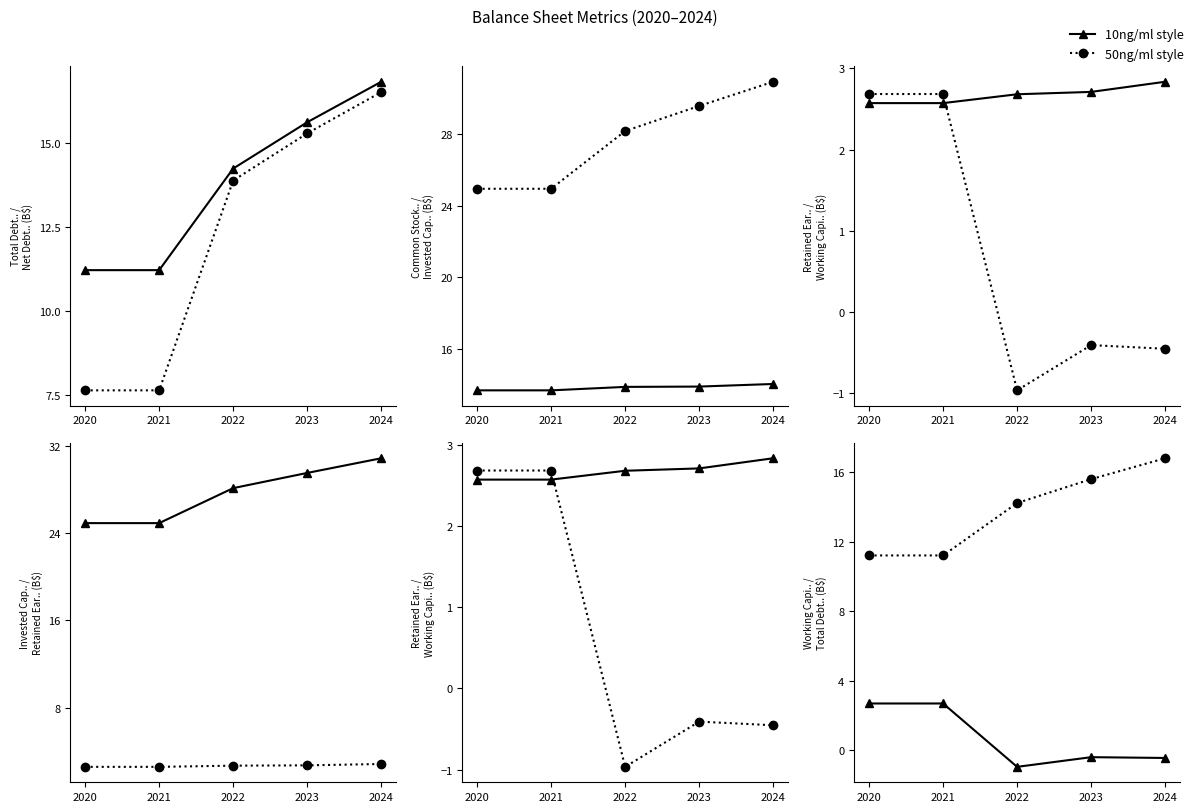

True or false: Total Debt and Retained Earnings intersect in this chart.

False